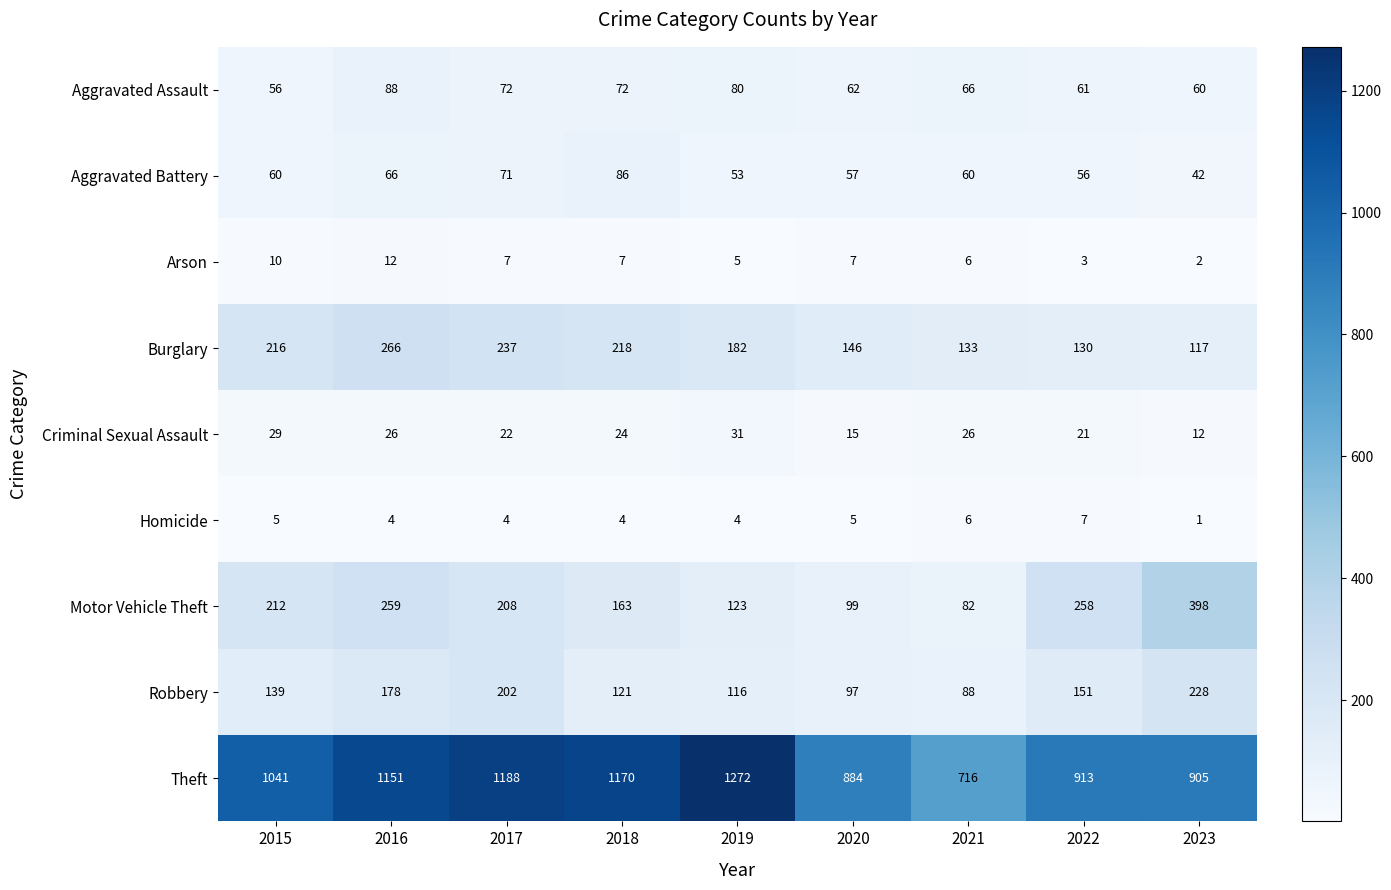

What is the total value across all series at 2018?

1865